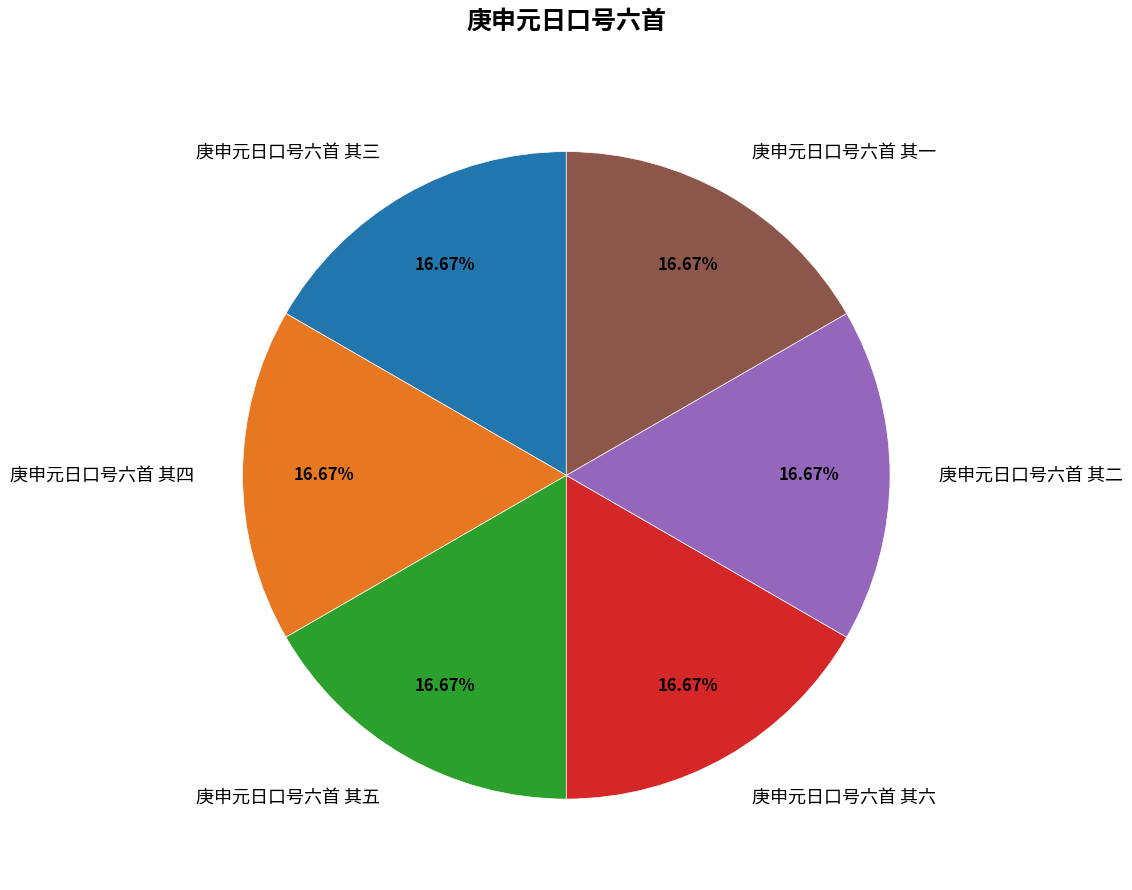

Count the number of slices in the pie.

6